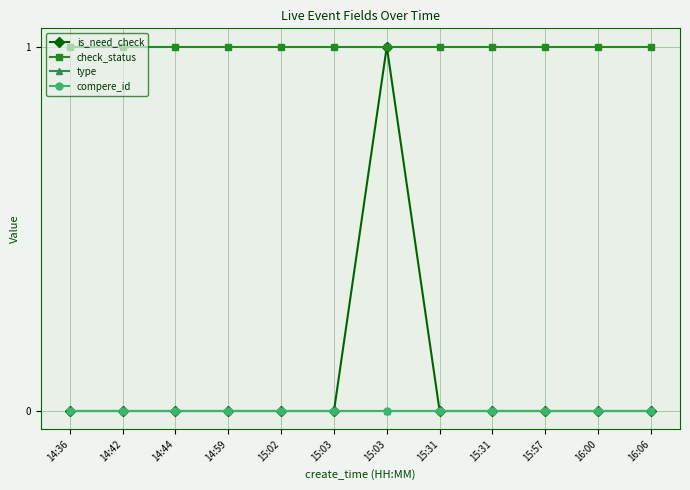

What is the difference between the highest and lowest values at 14:42?

1